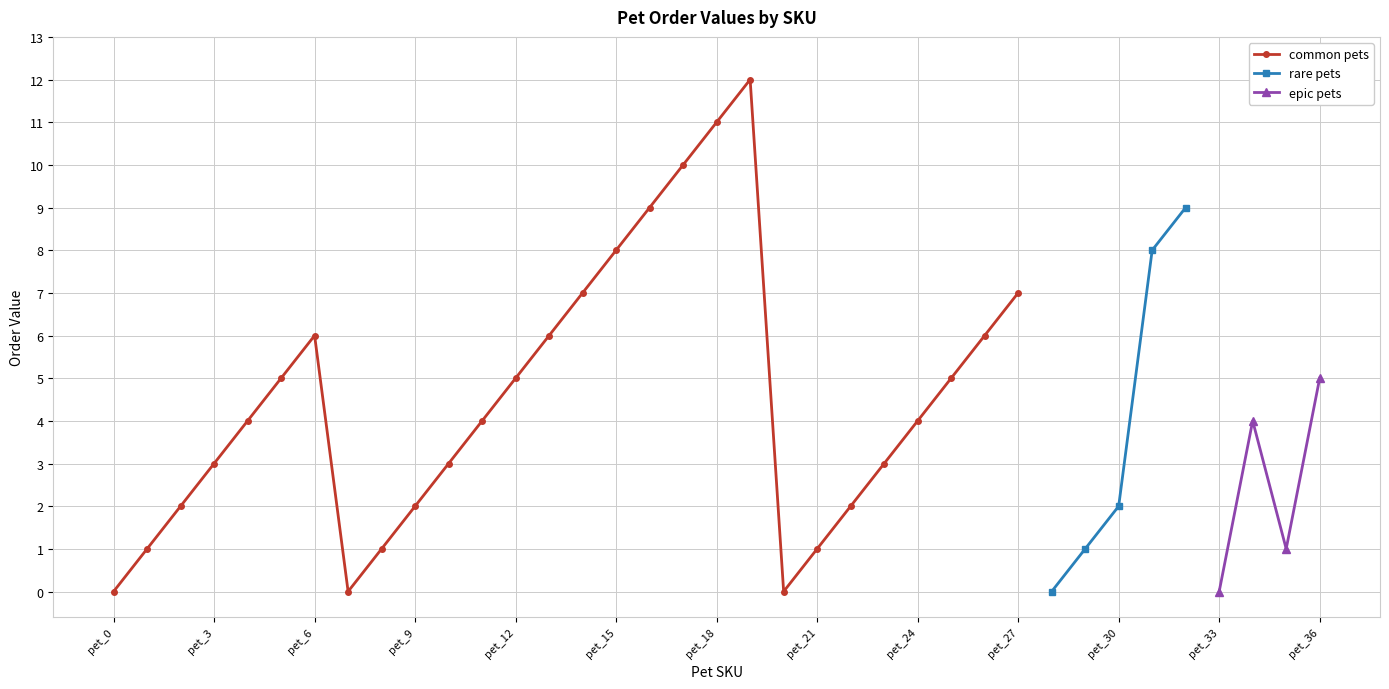

At which category does the data reach its first local valley?

pet_7